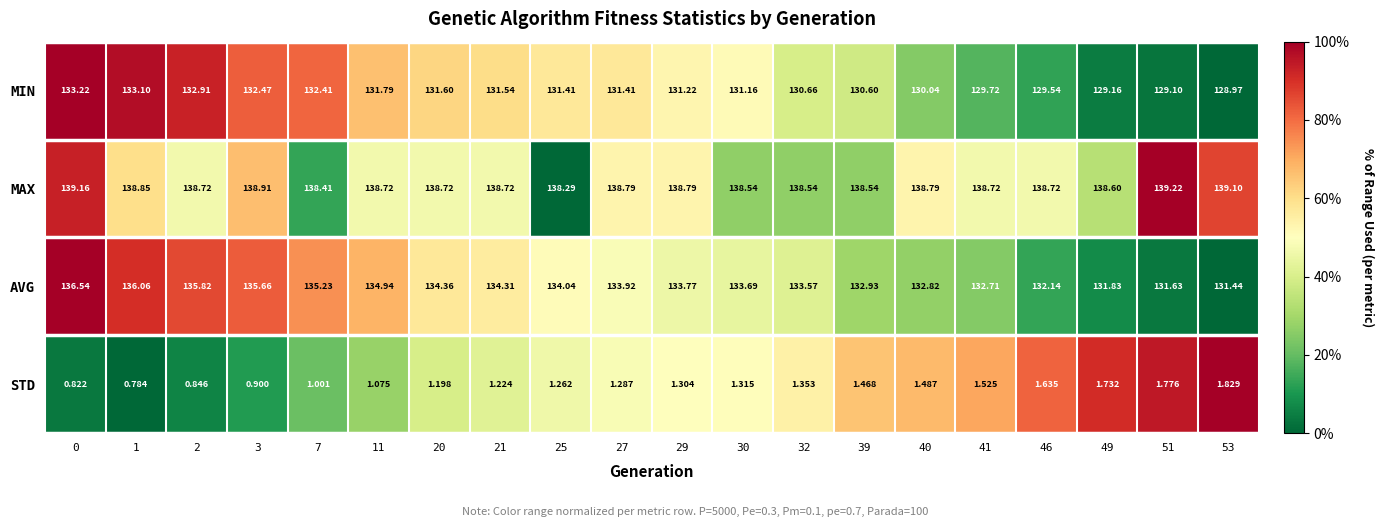

How many data points does each series have?

20